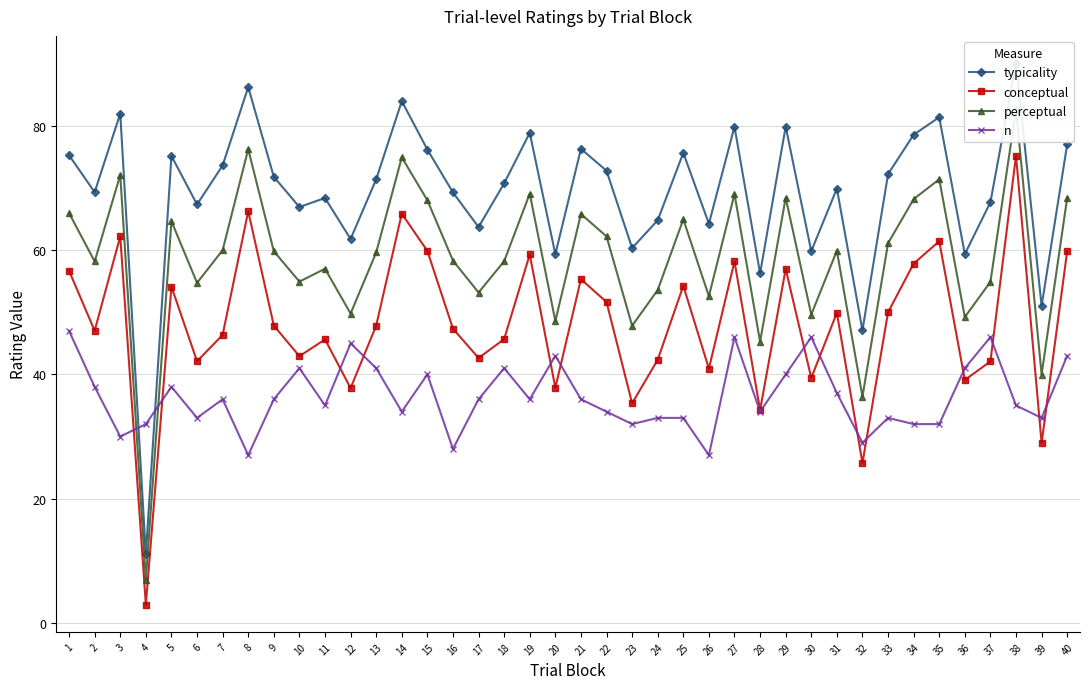

What is the sum of all conceptual values?

1917.3